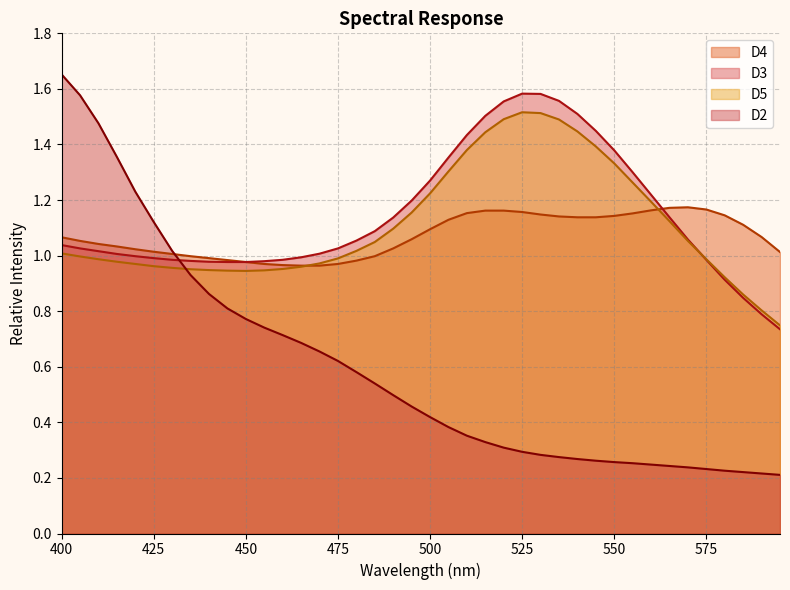

Rank the series at 535 from lowest to highest value.

D2, D4, D5, D3